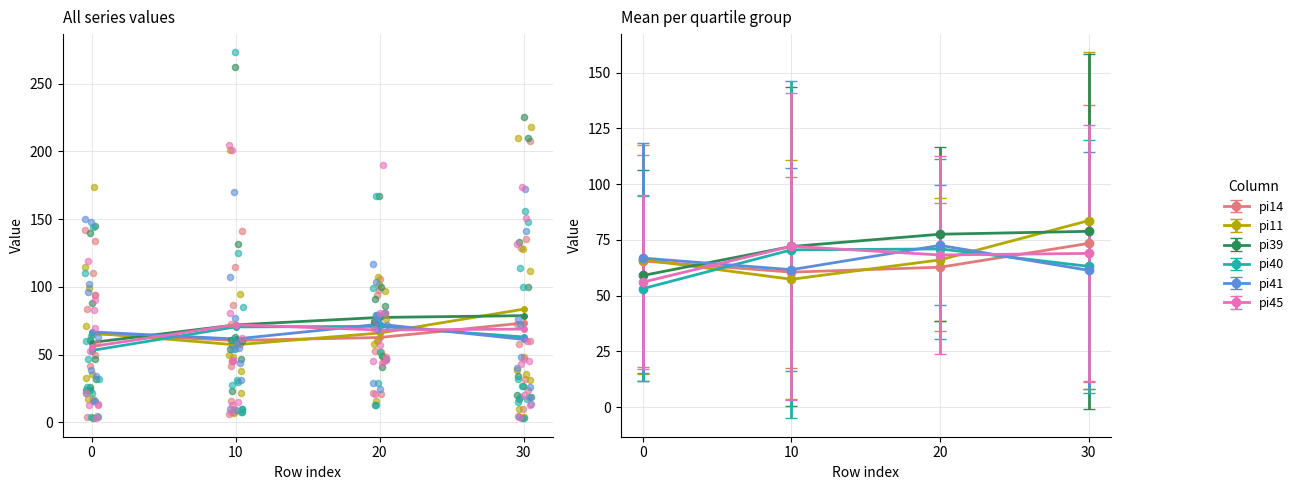

Which series has the largest total across all categories?

pi39